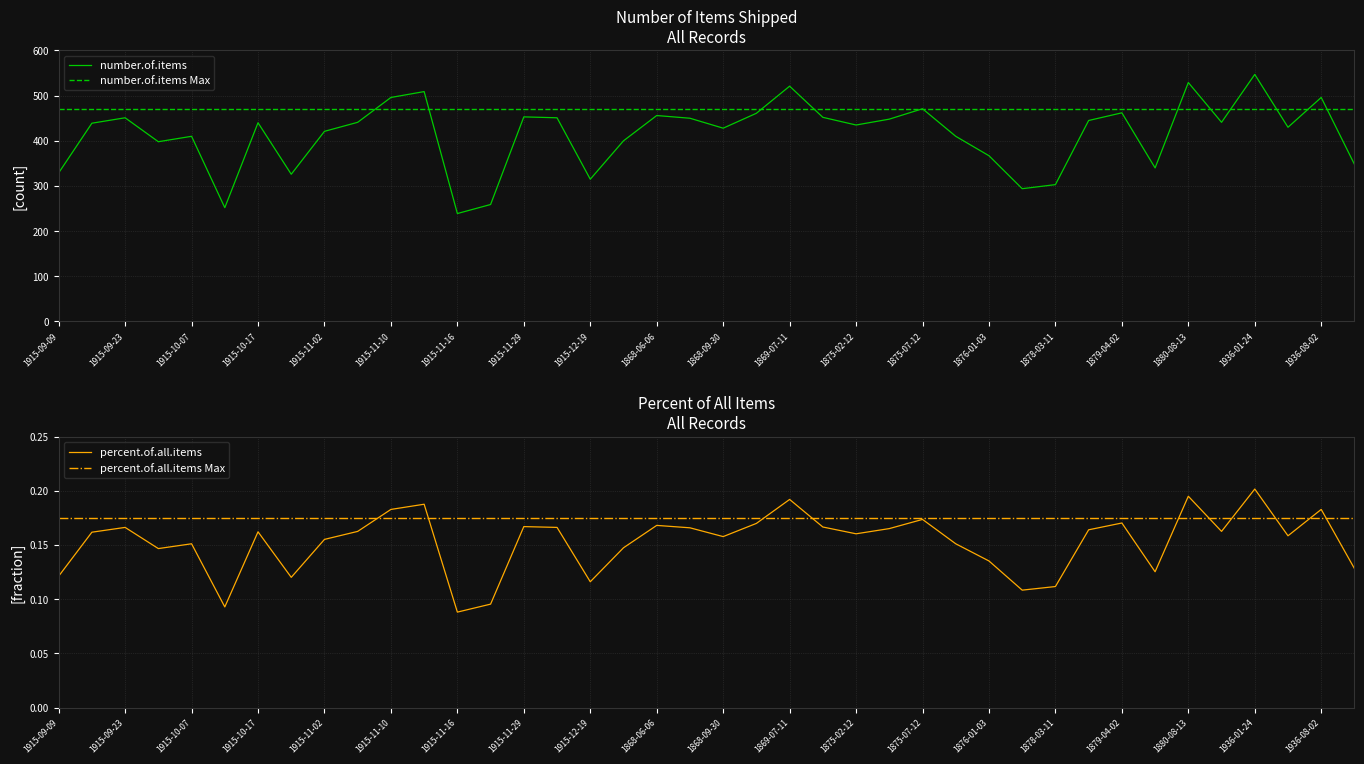

The value of percent.of.all.items at 1875-07-12 is 0.2. True or false?

True